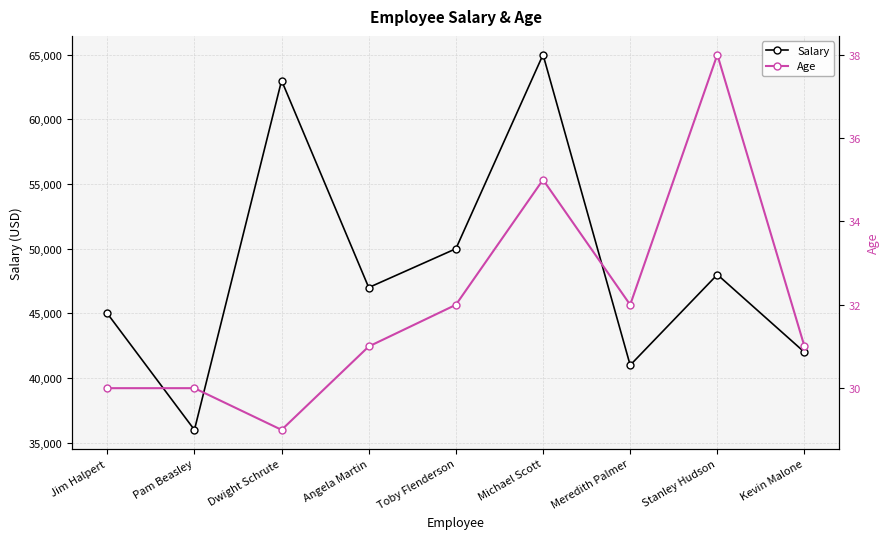

In Age, how many points are lower than both neighbors (excluding endpoints)?

2